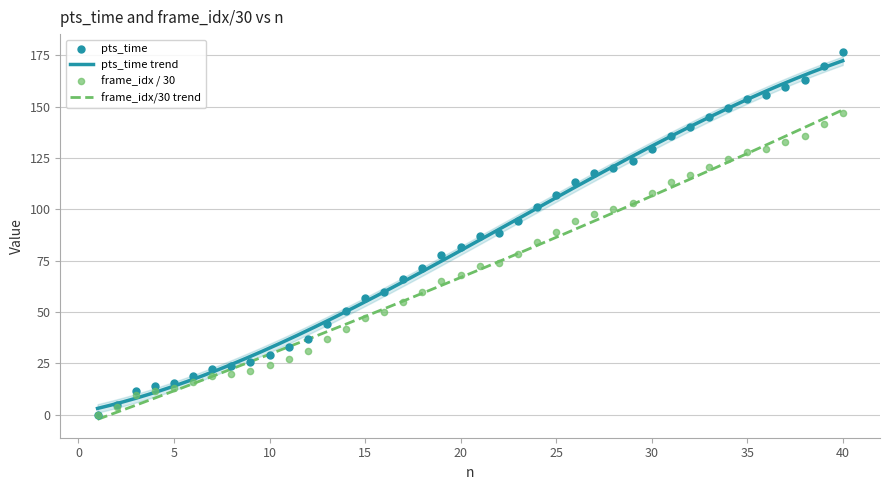

Which series contains the highest Y value?

pts_time